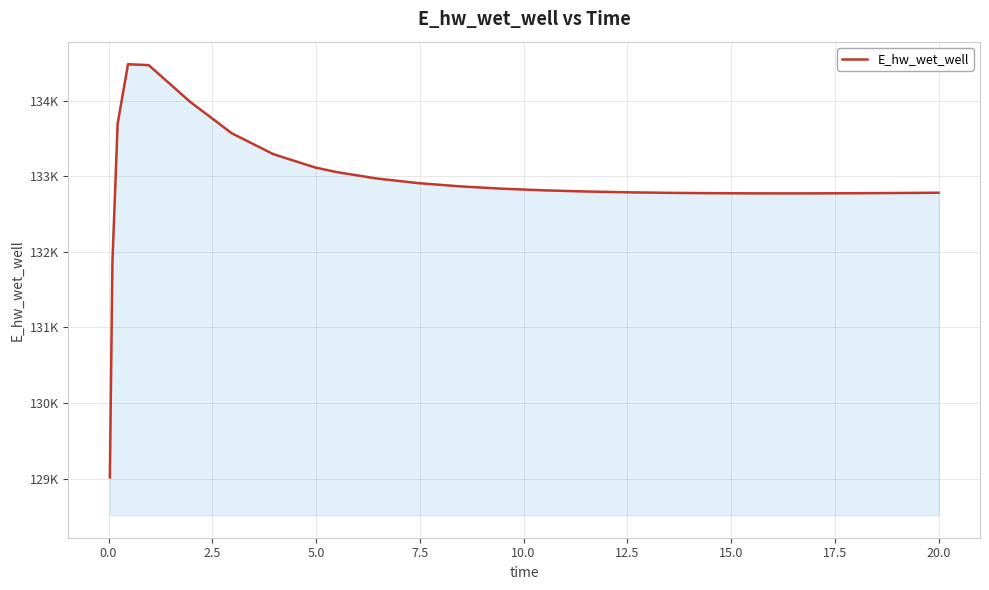

Does the chart display data point markers on the line(s)?

No